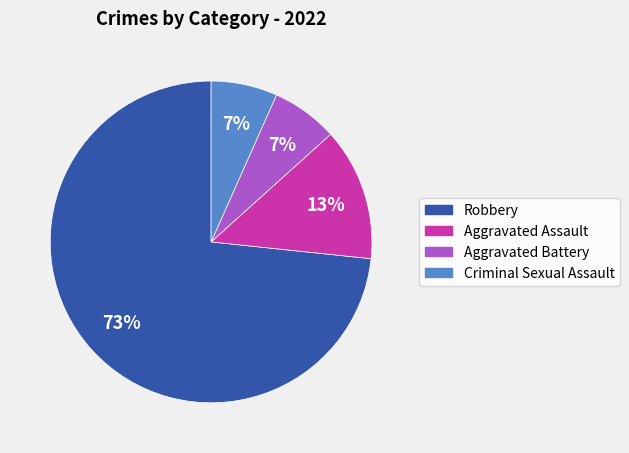

Which has a higher value, Criminal Sexual Assault or Aggravated Assault?

Aggravated Assault